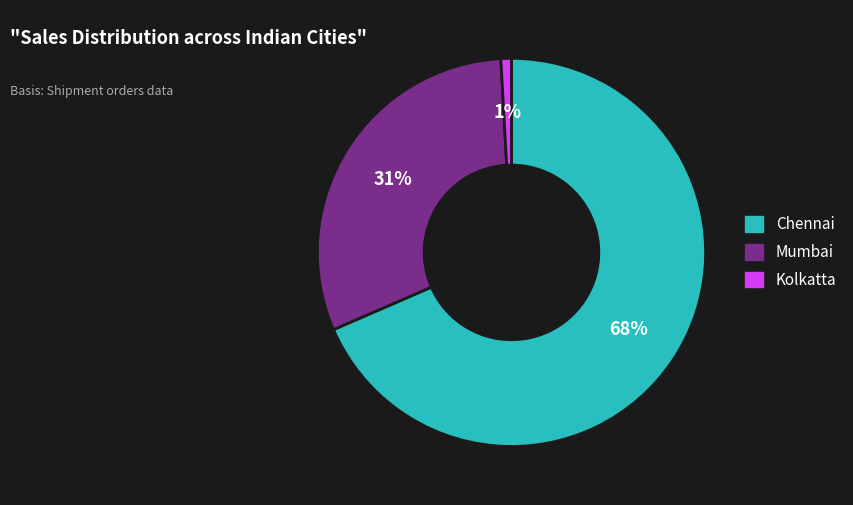

Is there a majority slice in this chart?

Yes